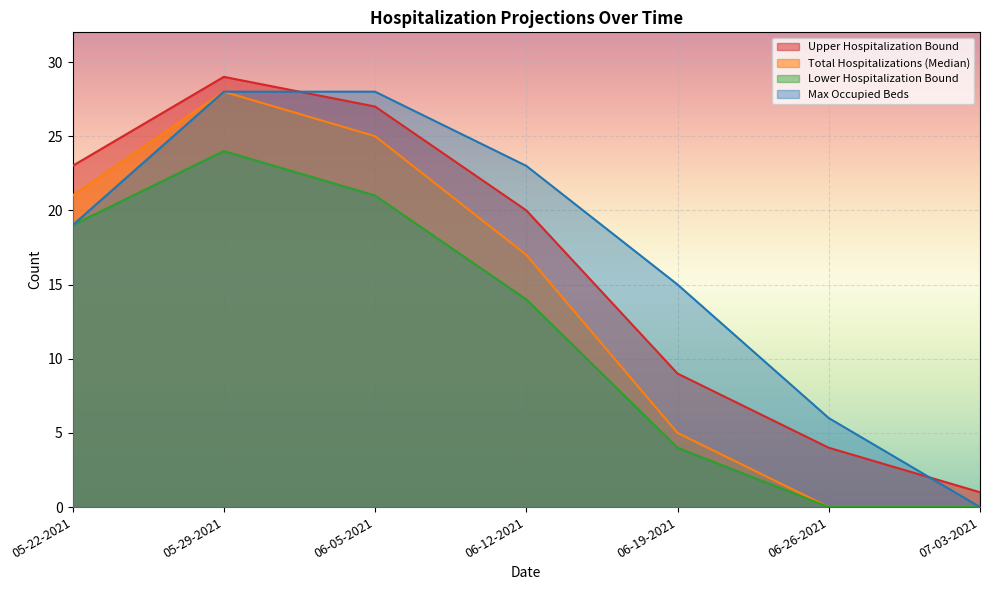

True or false: Upper Hospitalization Bound and Lower Hospitalization Bound intersect in this chart.

False